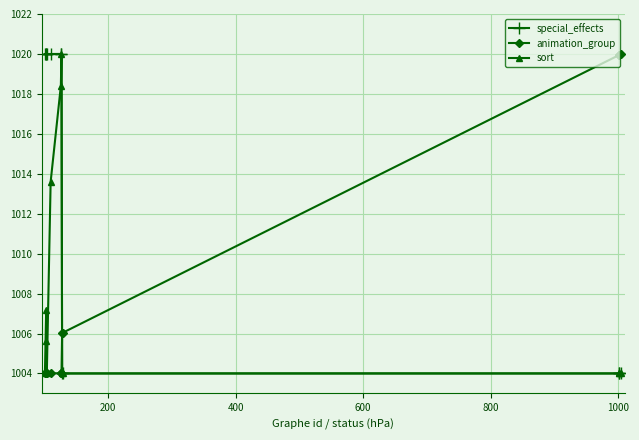

Which series has the largest total across all categories?

special_effects